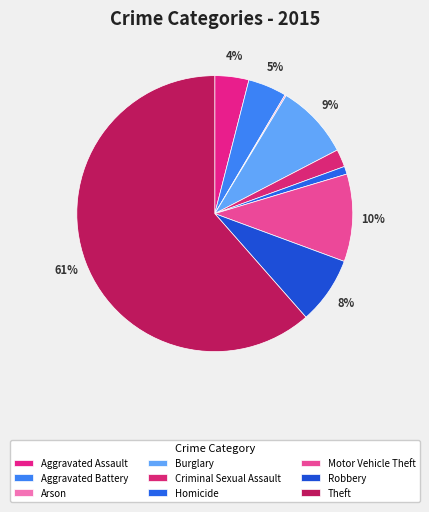

How much of the chart is everything except Aggravated Assault?

96.0%